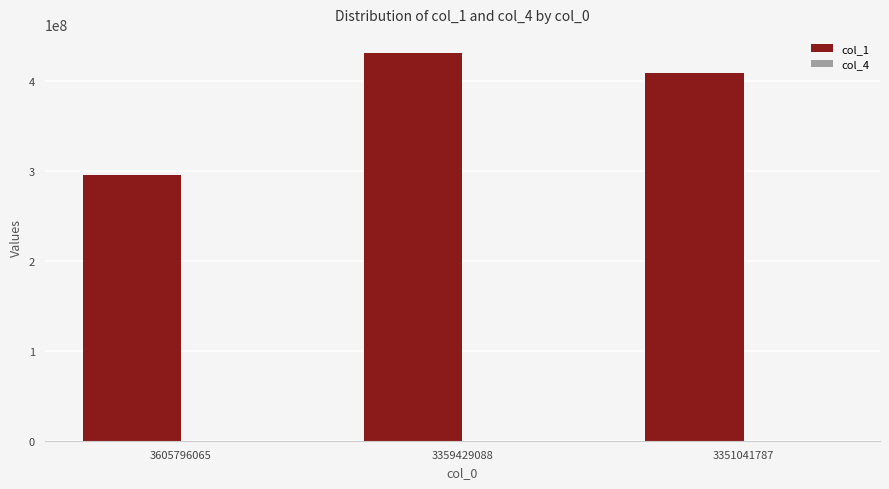

Reading left to right, transcribe all the data shown in this chart.

295009676	430314638	407889227